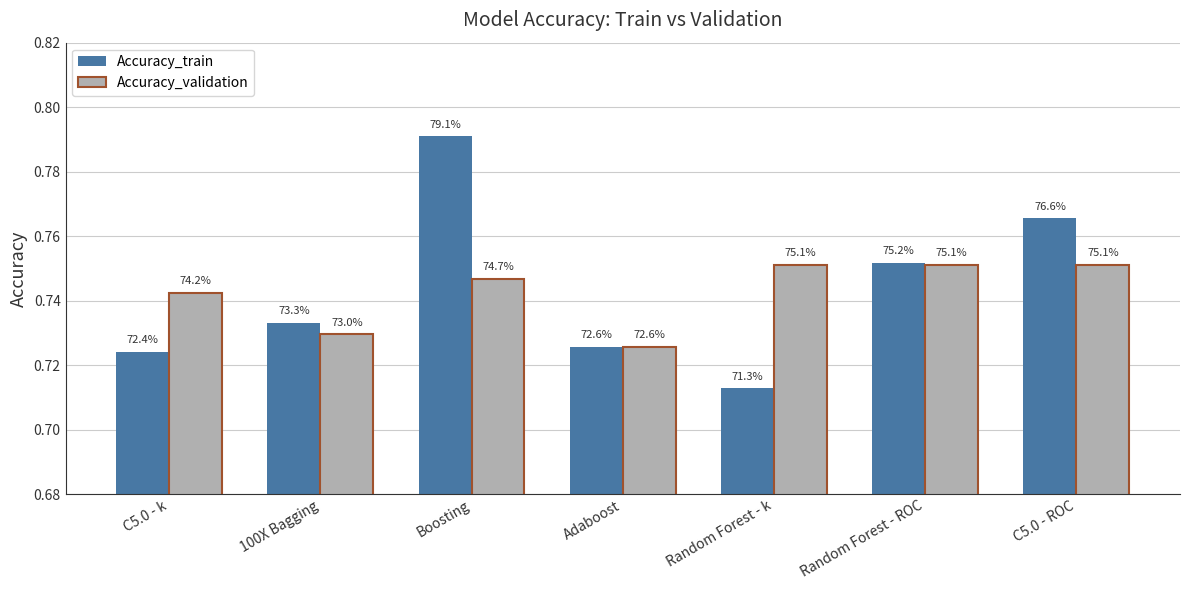

What is the average value of the Accuracy_validation series?

0.7